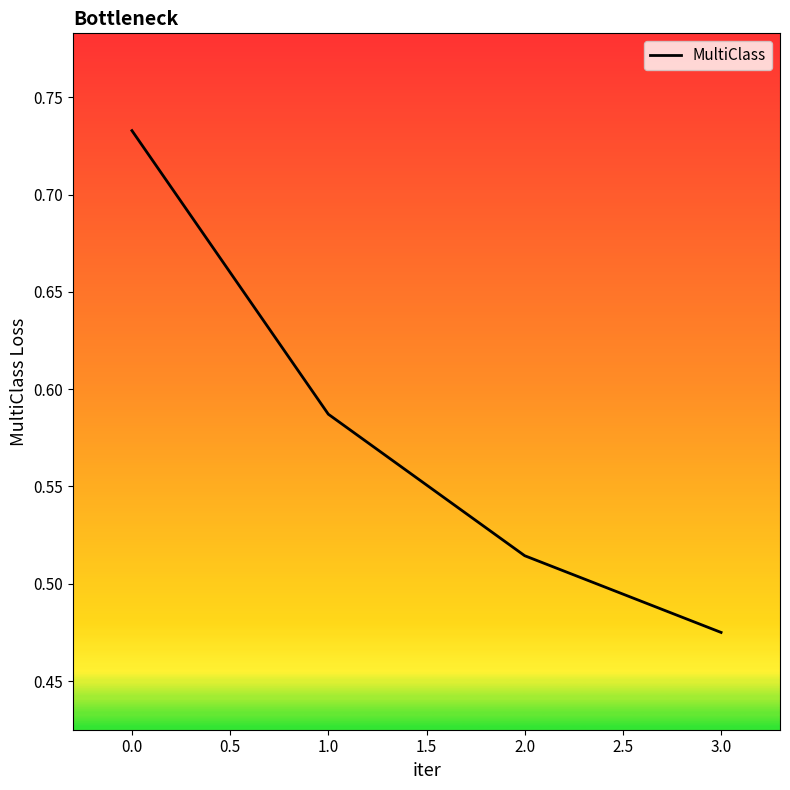

Which has a higher value, 2.0 or 3.0?

2.0